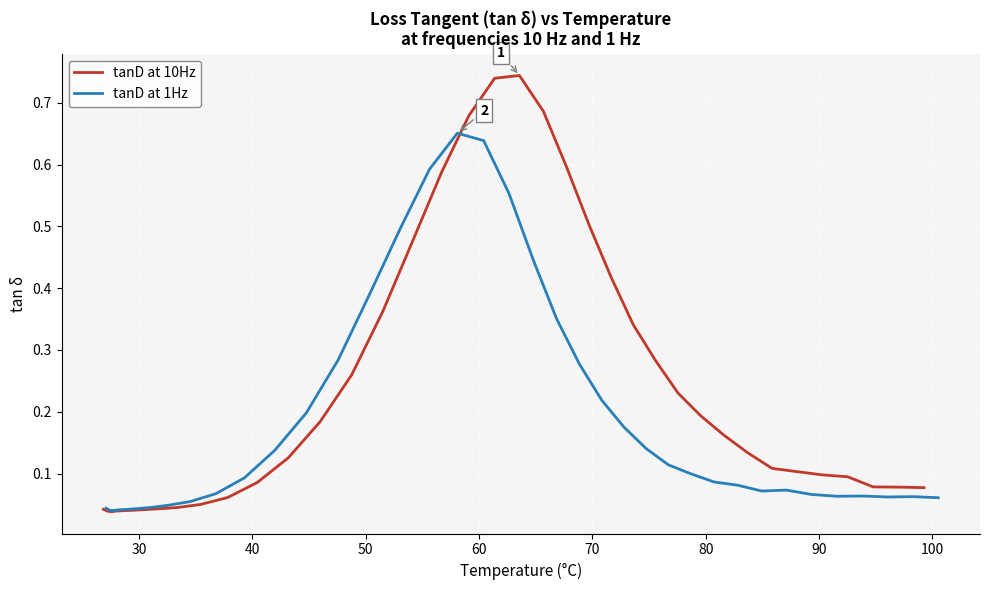

Which series has the largest total across all categories?

tanD at 10Hz